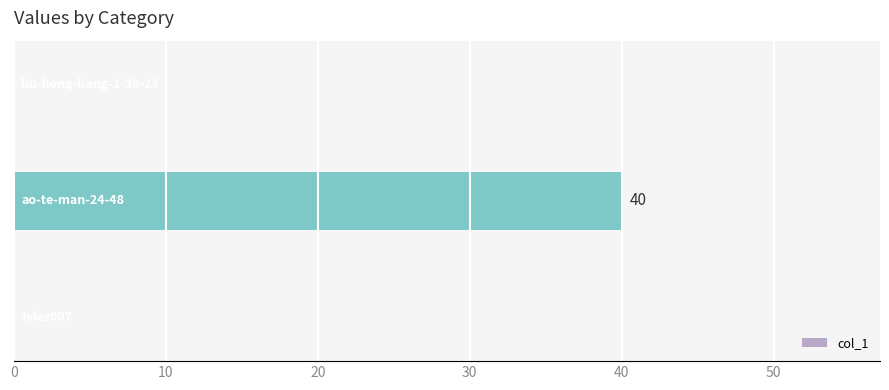

Count the number of categories in the chart.

3